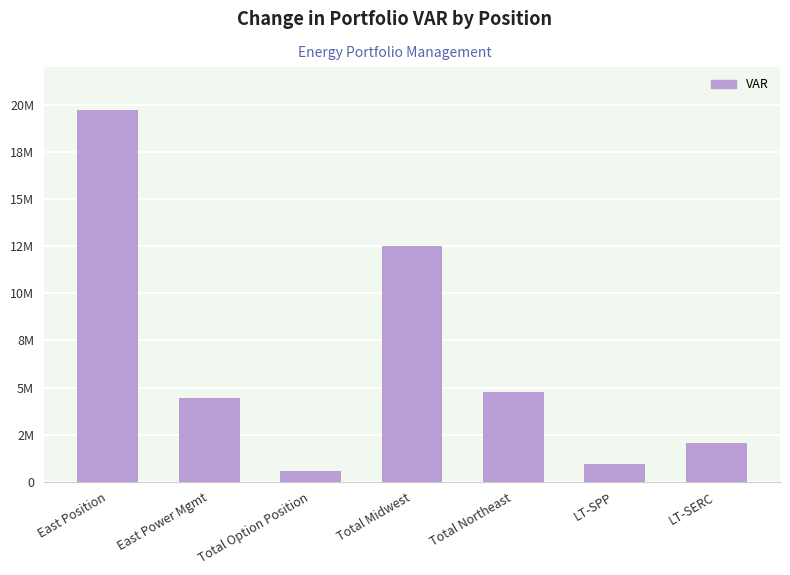

What is the change in value from Total Midwest to LT-SPP?

-11547162.6